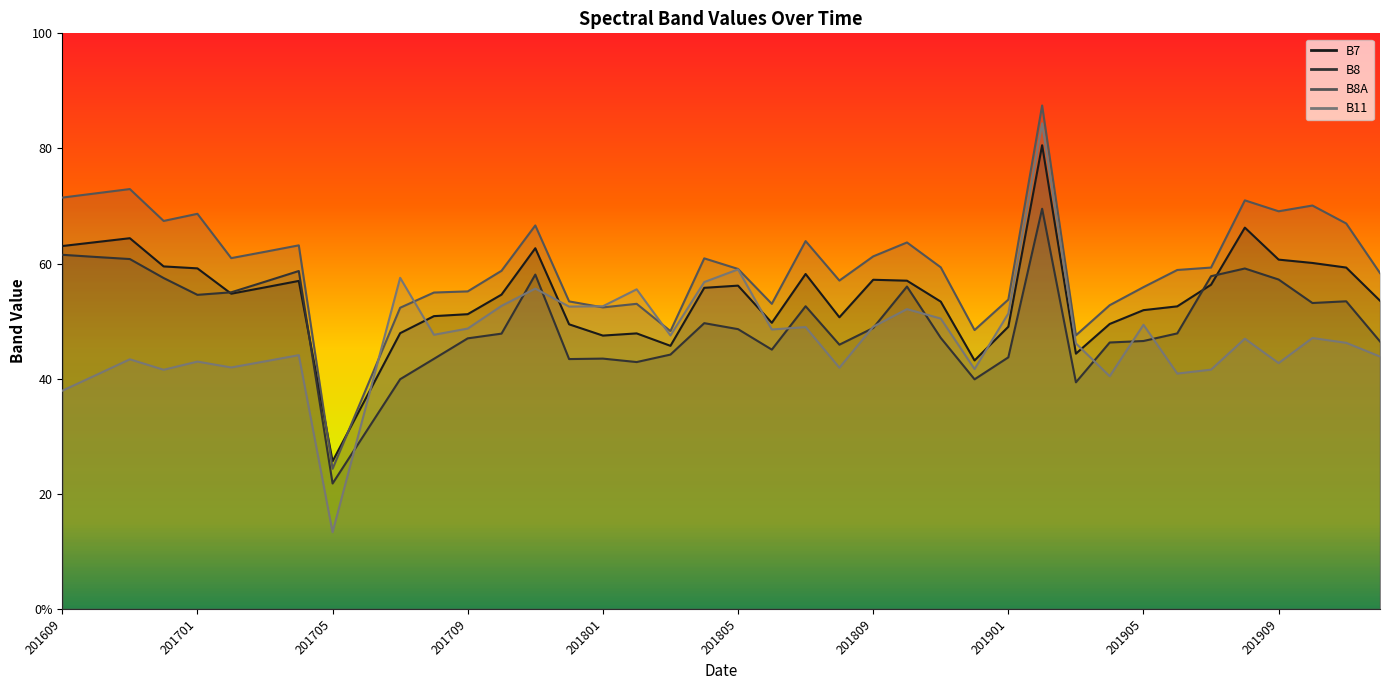

How many interior local valleys does the B7 series have?

8